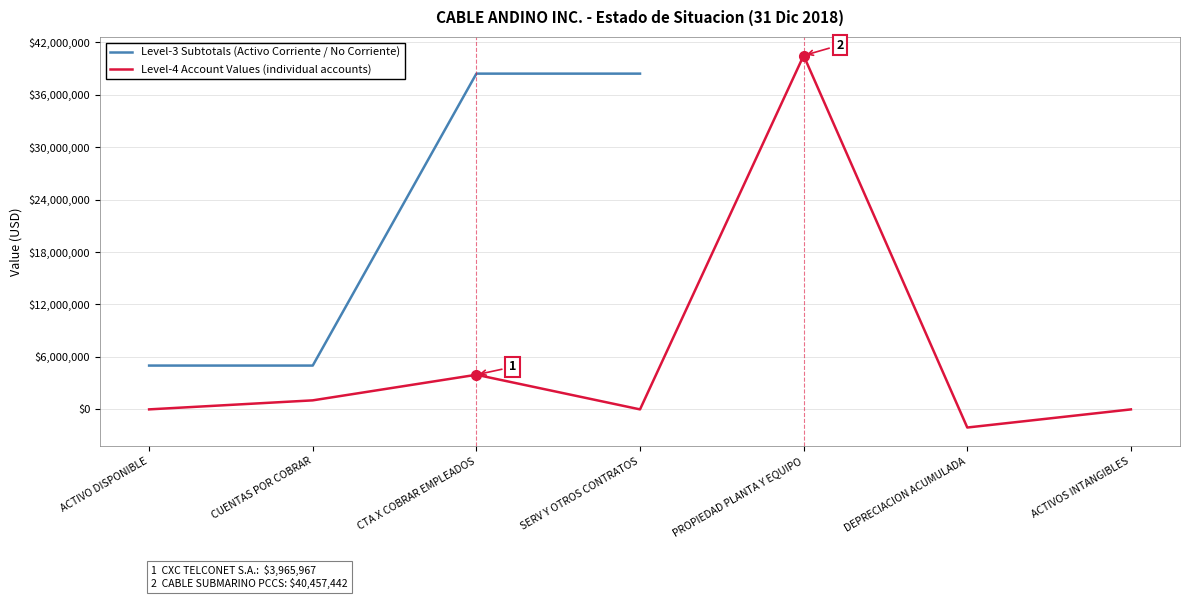

The chart shows a value of 345003.5 at CUENTAS POR COBRAR. True or false?

False